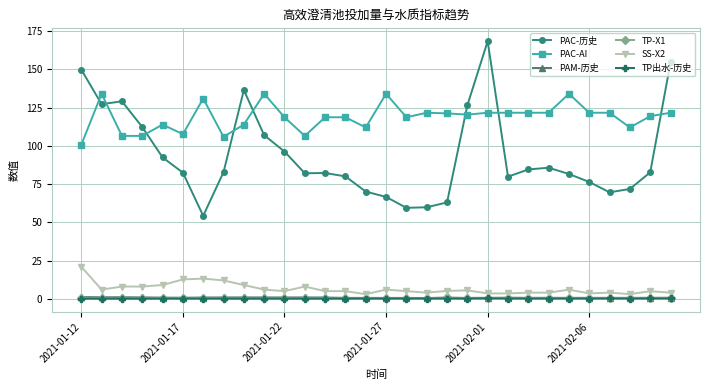

What is the value of the SS-X2 point at the 26th from the left?

3.5